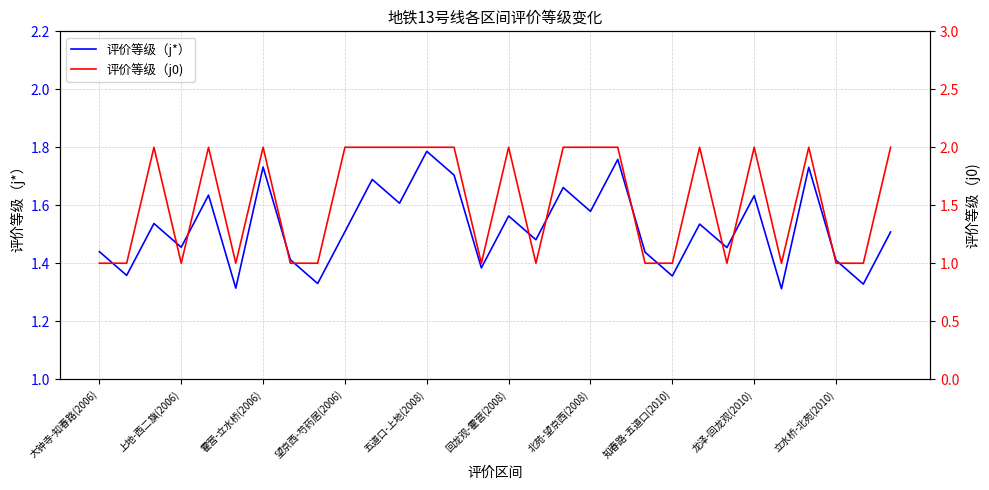

Is it true that 评价等级（j0) equals 3.4 at 17?

False